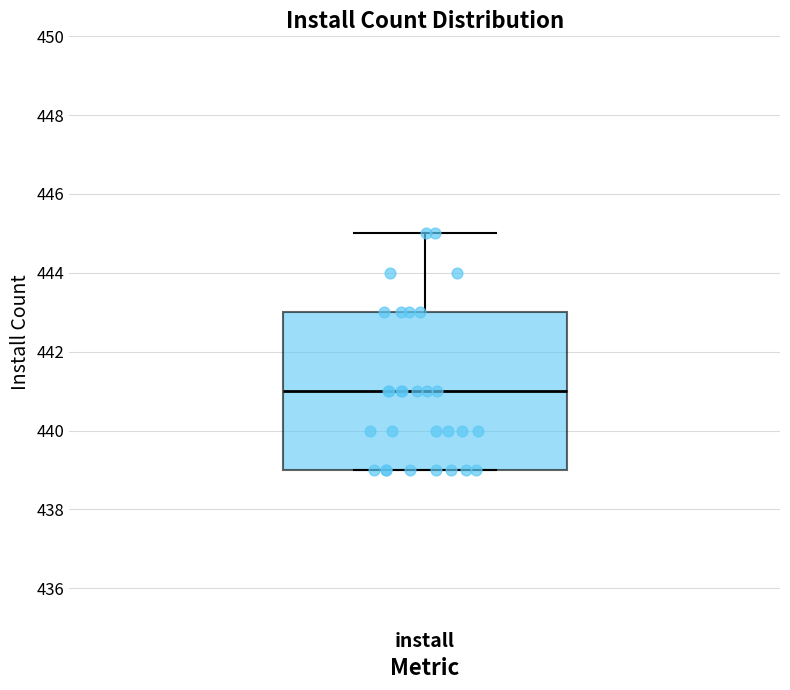

Read this box plot against the y-axis: the position of the median line, the range covered by the box, and the ends of both whiskers. The values are not printed on the chart, so give them approximately, as read against the axis.

median 441, box 439 to 443, whiskers 439 to 445